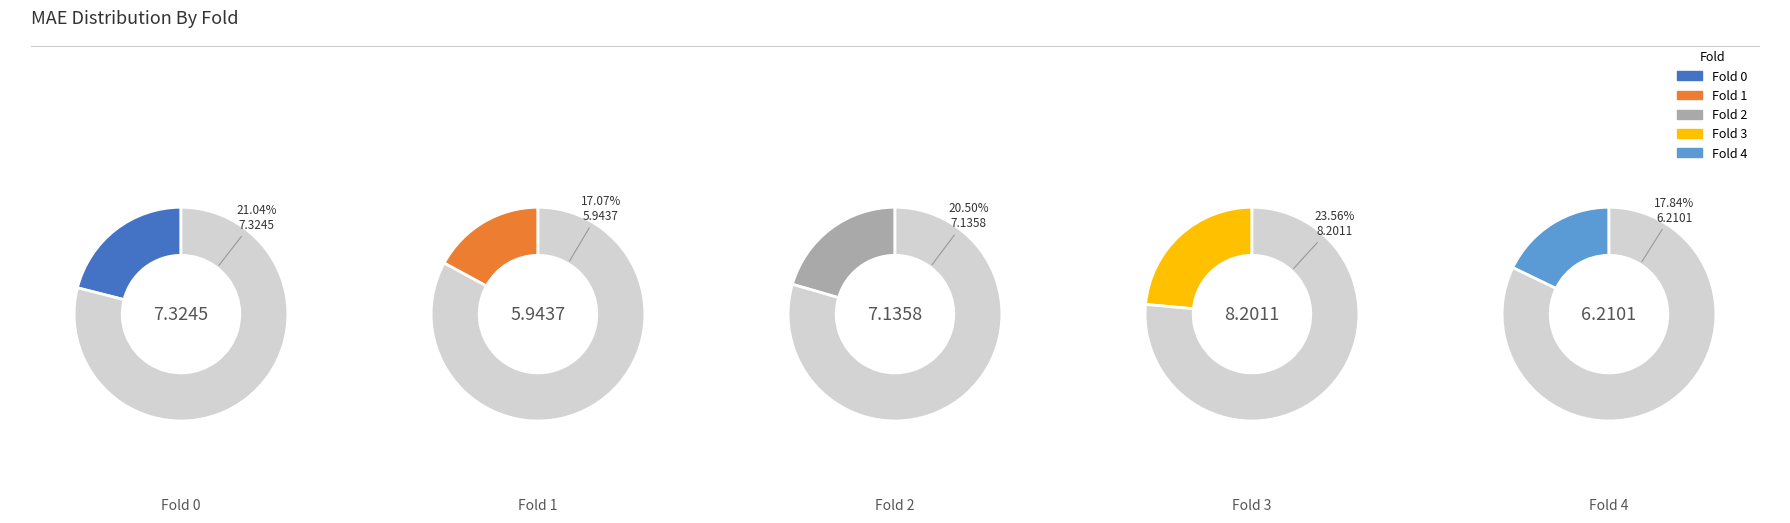

What percentage is NOT represented by Fold 1?

82.9%